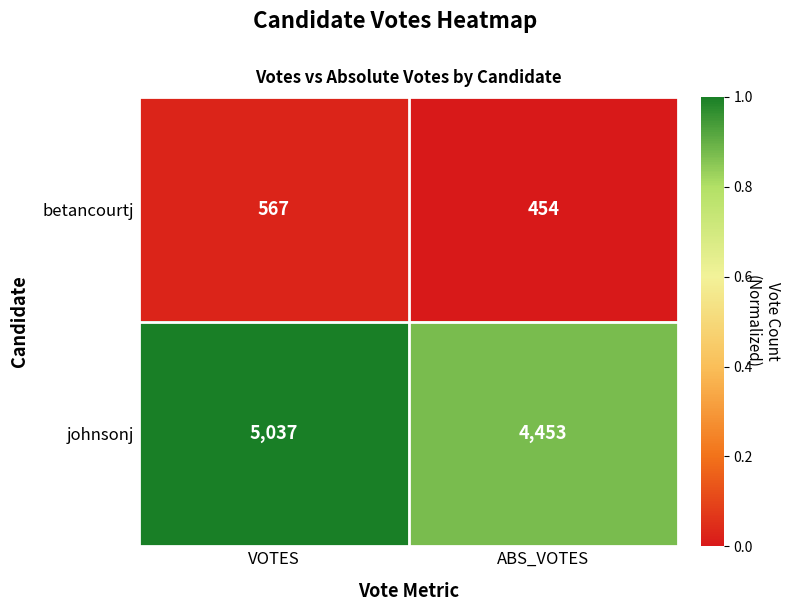

Reading right to left, what are all the values shown in this chart?

betancourtj: ABS_VOTES=454	VOTES=567
johnsonj: ABS_VOTES=4453	VOTES=5037